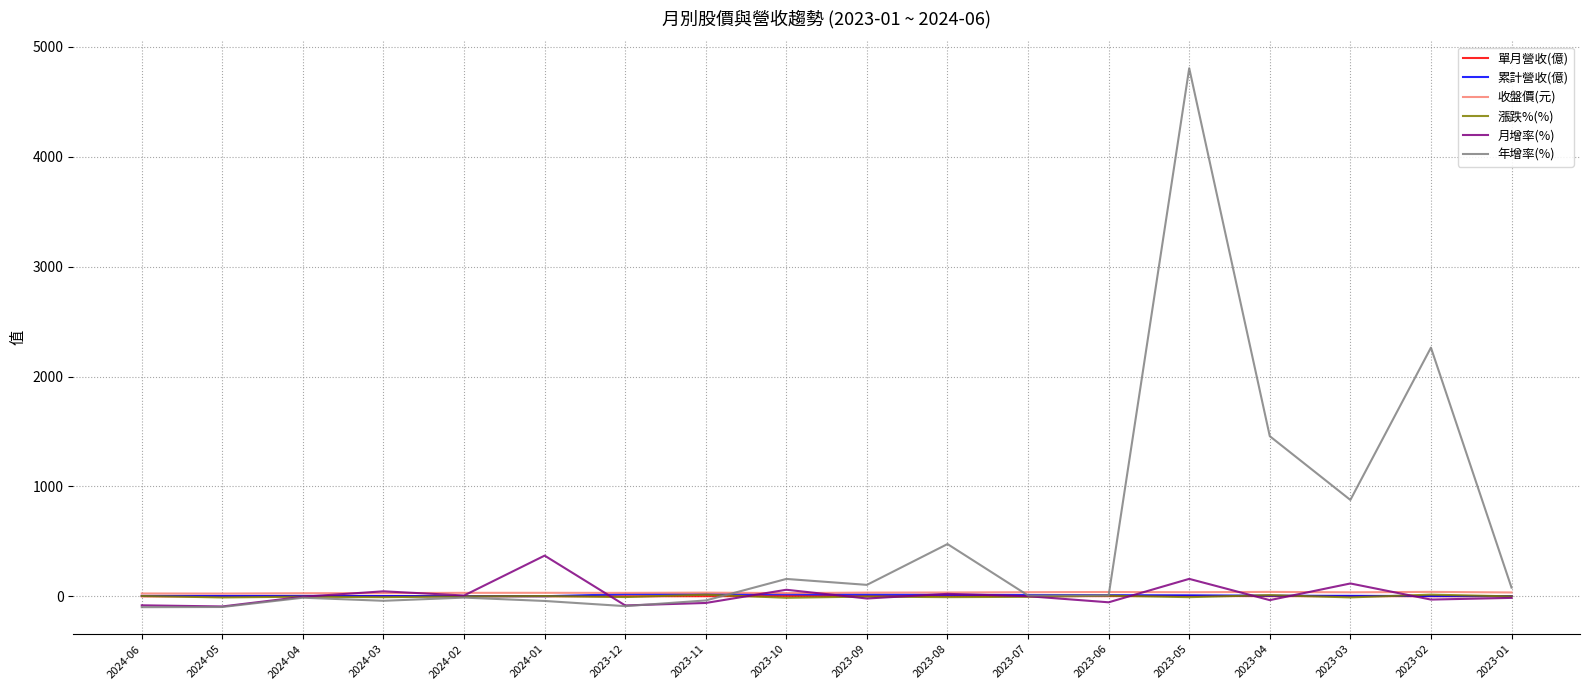

Count the number of categories in the chart.

18